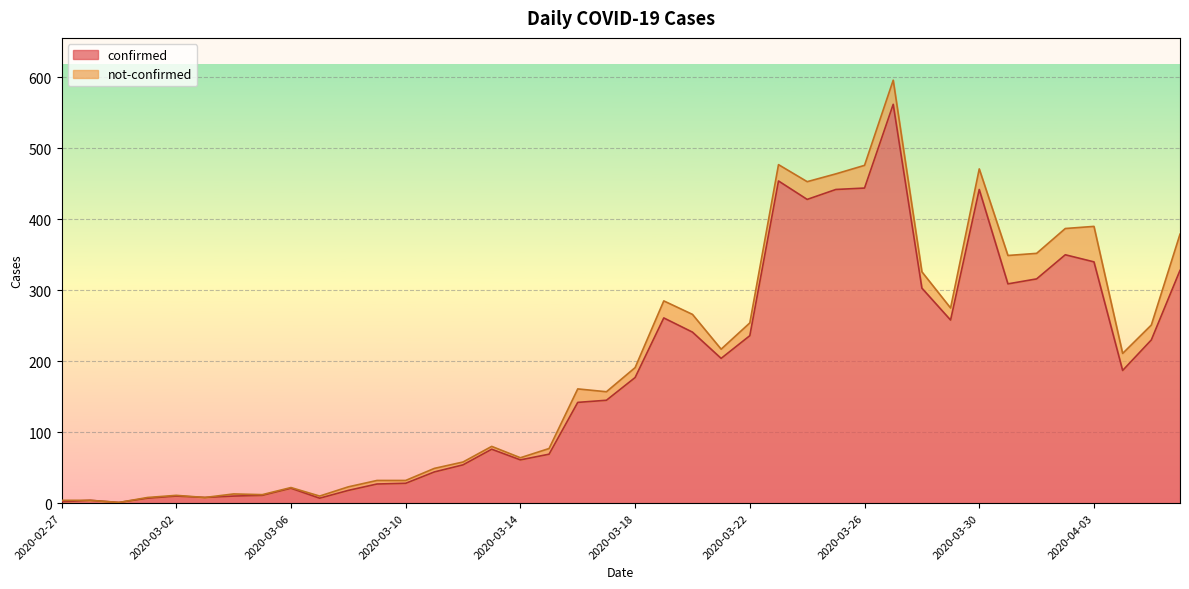

Does the chart display data point markers on the line(s)?

No